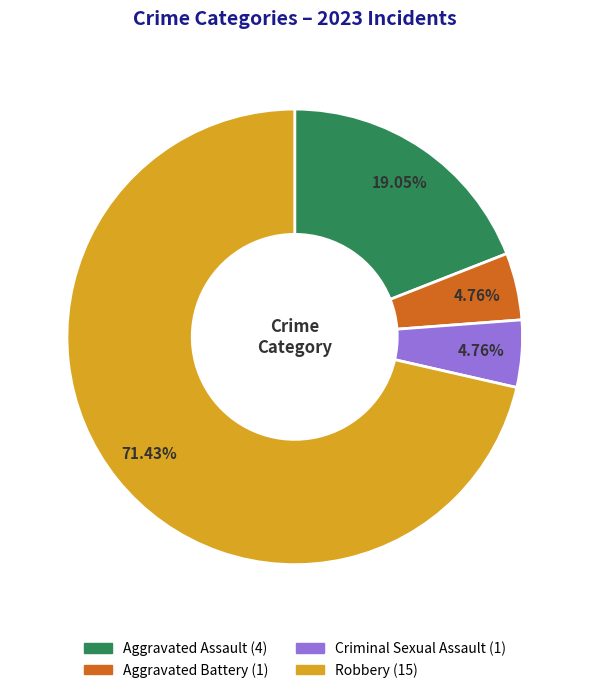

Which has a higher value, Robbery (15) or Aggravated Battery (1)?

Robbery (15)